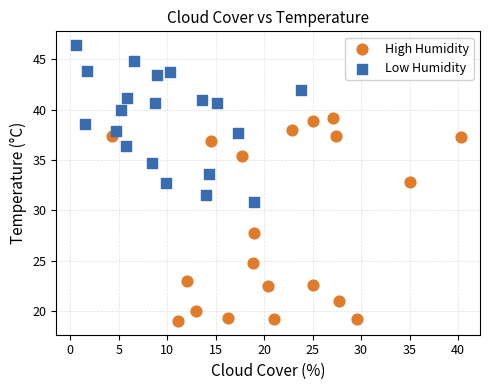

Which series has the largest Y range (max minus min)?

High Humidity